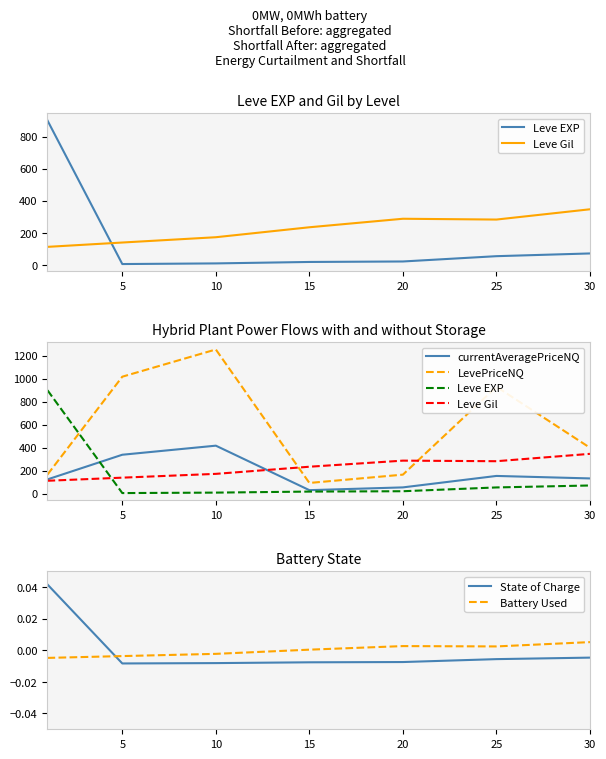

How many distinct data groups are displayed?

6